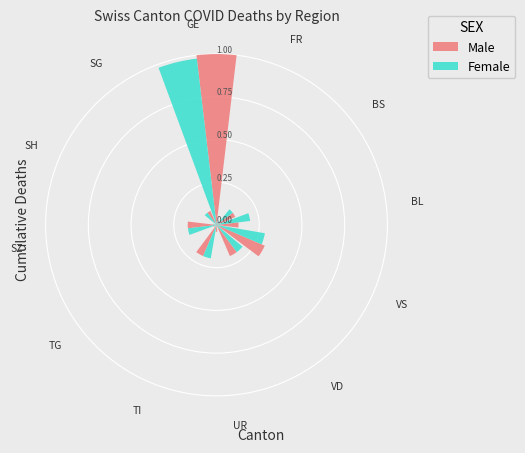

What are all the series names shown in the legend?

Male, Female